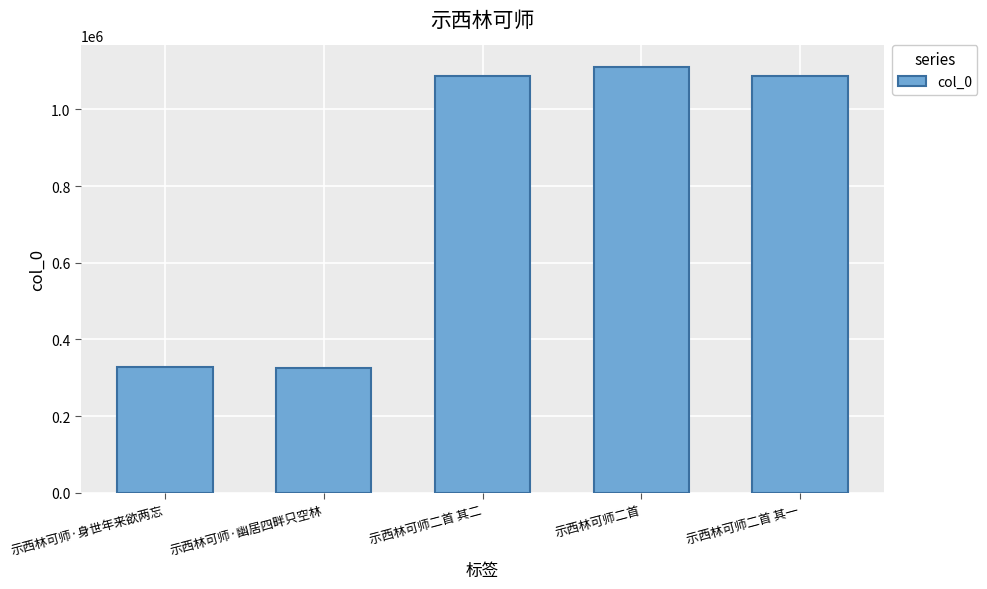

What is the value of the 5th bar from the left?

1087718